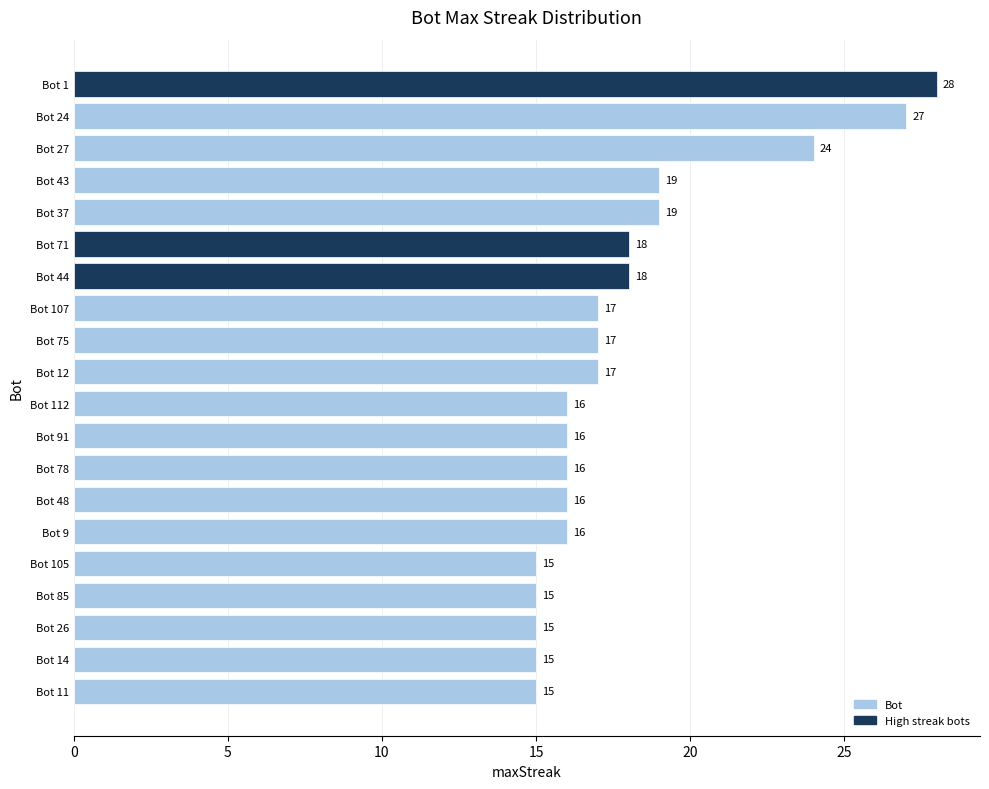

Reading bottom to top, what are all the values shown in this chart?

Bot 11=15	Bot 14=15	Bot 26=15	Bot 85=15	Bot 105=15	Bot 9=16	Bot 48=16	Bot 78=16	Bot 91=16	Bot 112=16	Bot 12=17	Bot 75=17	Bot 107=17	Bot 44=18	Bot 71=18	Bot 37=19	Bot 43=19	Bot 27=24	Bot 24=27	Bot 1=28